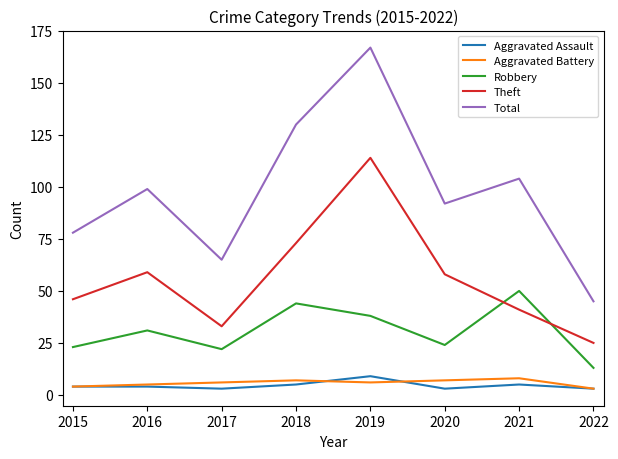

Rank the categories by Total value from lowest to highest.

2022, 2017, 2015, 2020, 2016, 2021, 2018, 2019